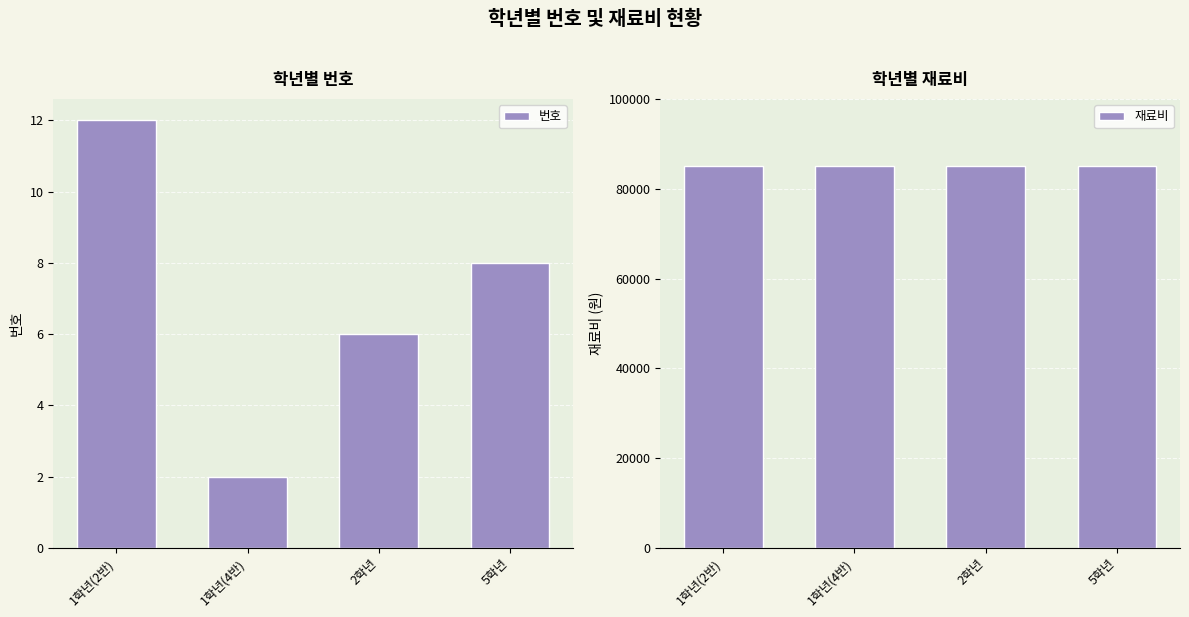

Are the bars grouped side by side (vs. stacked)?

Yes